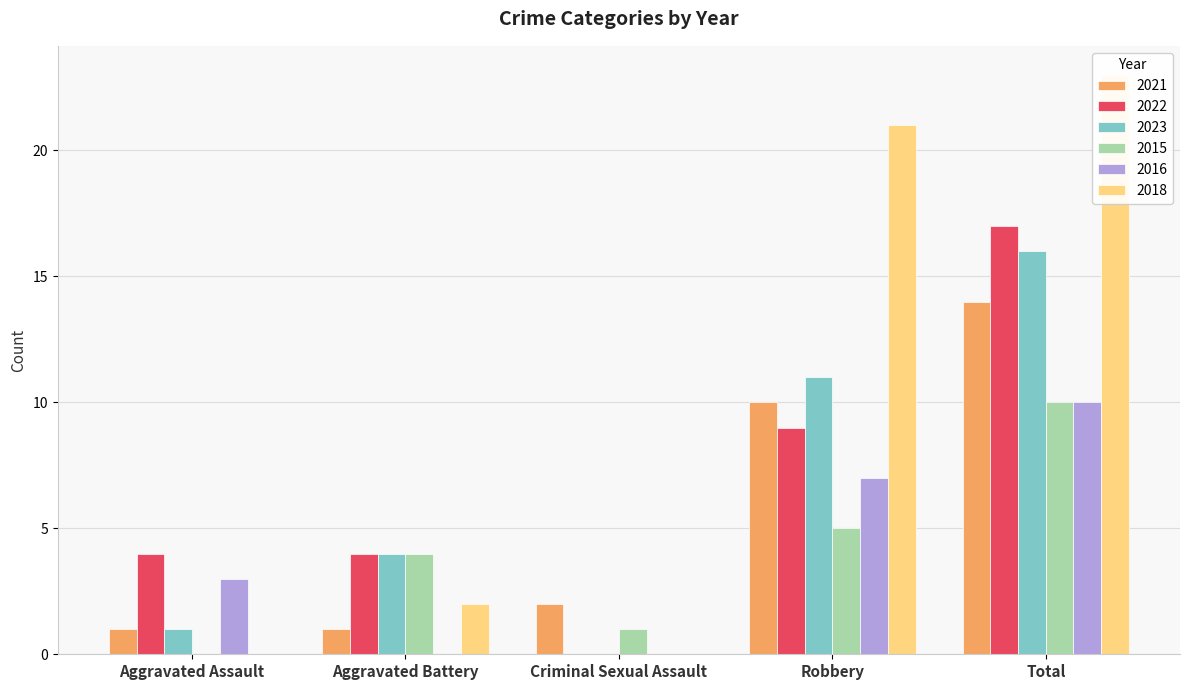

What is the difference between the highest and lowest values at Aggravated Assault?

4